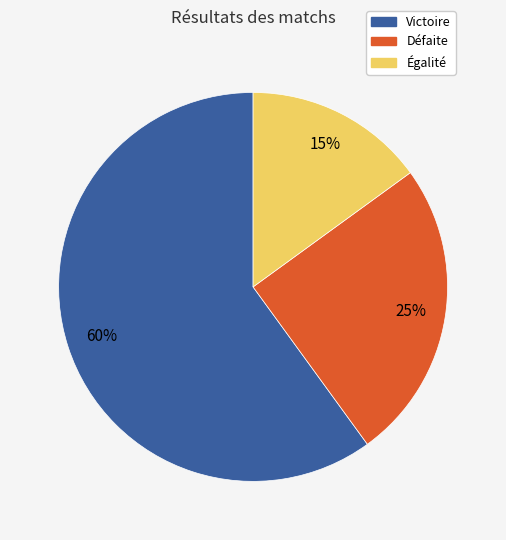

To the nearest percent, what is the combined percentage of Égalité and Victoire?

75%